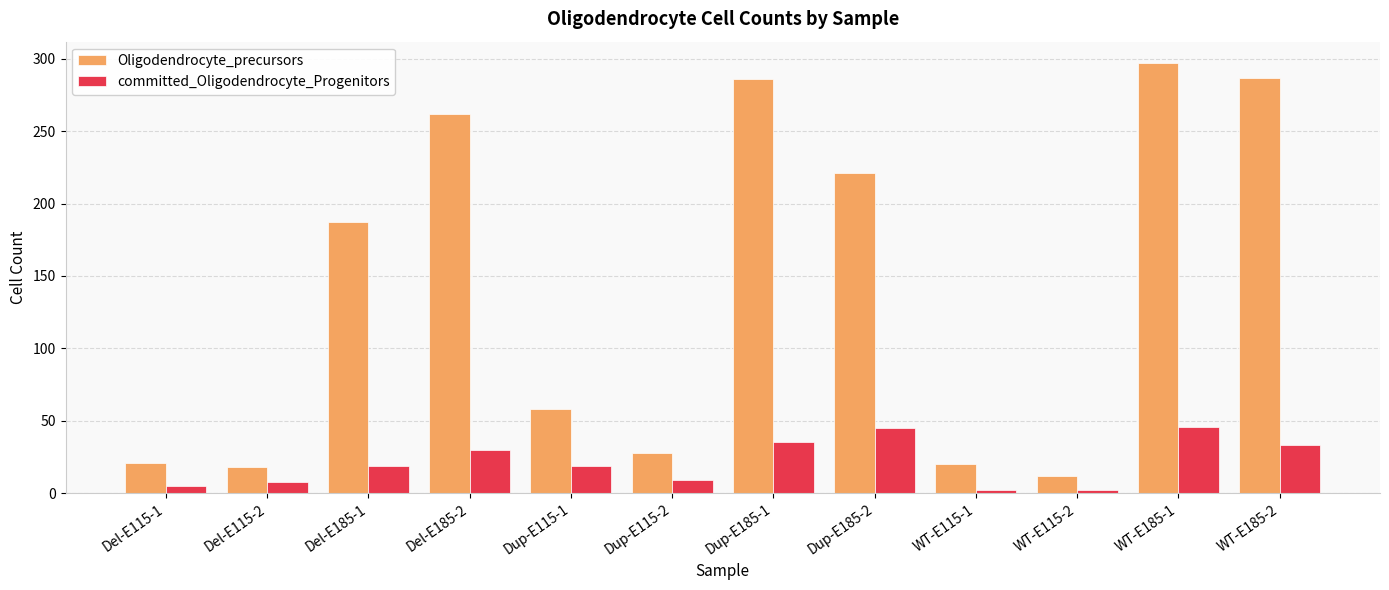

Between Del-E185-1 and Dup-E115-2, which series saw the biggest shift?

Oligodendrocyte_precursors